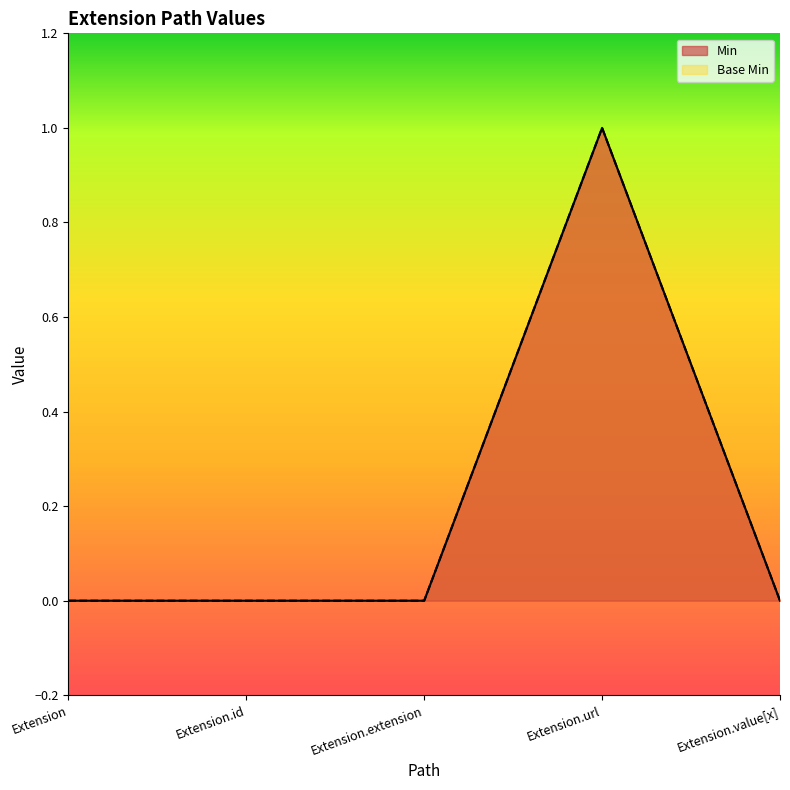

True or false: Base Min and Min intersect in this chart.

False